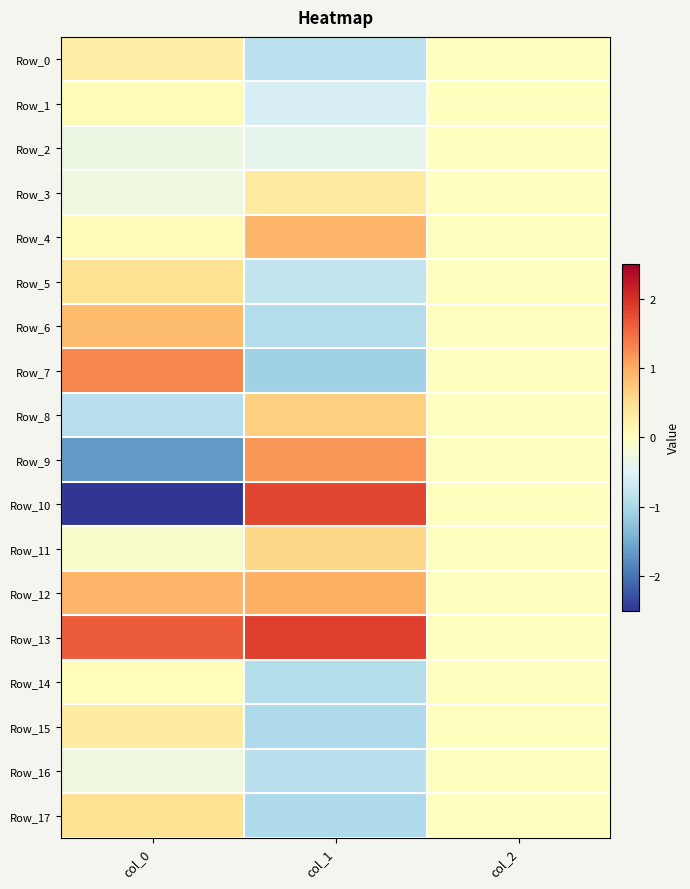

Reading left to right, list all the values displayed in this chart.

Row_0: col_0=0.2	col_1=-0.8	col_2=0.0
Row_1: col_0=0.1	col_1=-0.6	col_2=0.0
Row_2: col_0=-0.3	col_1=-0.4	col_2=0.0
Row_3: col_0=-0.3	col_1=0.3	col_2=0.0
Row_4: col_0=0.1	col_1=0.9	col_2=0.0
Row_5: col_0=0.5	col_1=-0.8	col_2=0.0
Row_6: col_0=0.8	col_1=-0.9	col_2=0.0
Row_7: col_0=1.3	col_1=-1.1	col_2=0.0
Row_8: col_0=-0.9	col_1=0.7	col_2=0.0
Row_9: col_0=-1.7	col_1=1.2	col_2=0.0
Row_10: col_0=-2.8	col_1=1.8	col_2=0.0
Row_11: col_0=-0.1	col_1=0.6	col_2=0.0
Row_12: col_0=0.9	col_1=1.0	col_2=0.0
Row_13: col_0=1.6	col_1=1.9	col_2=0.0
Row_14: col_0=0.0	col_1=-0.9	col_2=0.0
Row_15: col_0=0.3	col_1=-1.0	col_2=0.0
Row_16: col_0=-0.3	col_1=-0.9	col_2=0.0
Row_17: col_0=0.5	col_1=-1.0	col_2=0.0